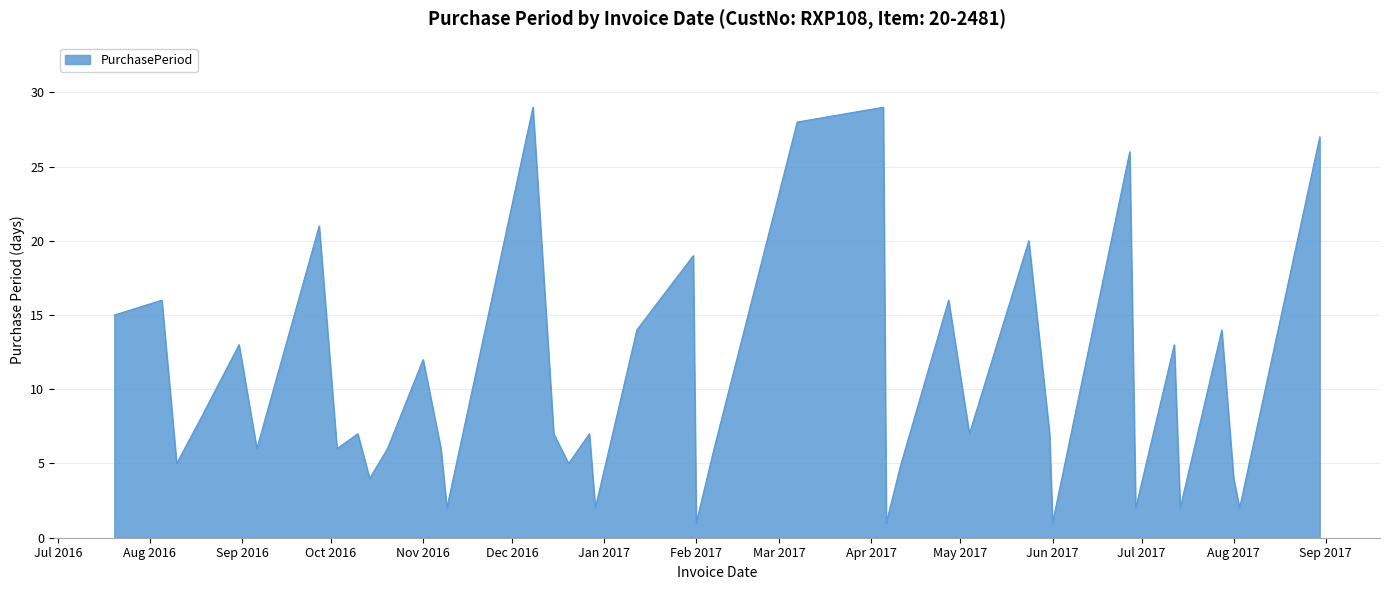

What is the minimum value shown in the chart?

1